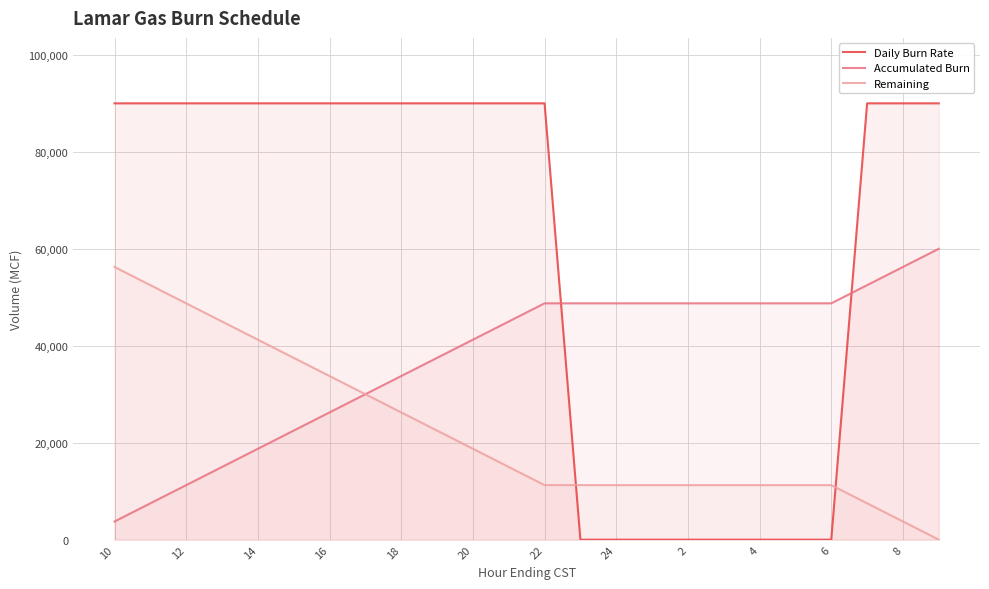

True or false: Remaining has more than 0 interior local peaks.

False